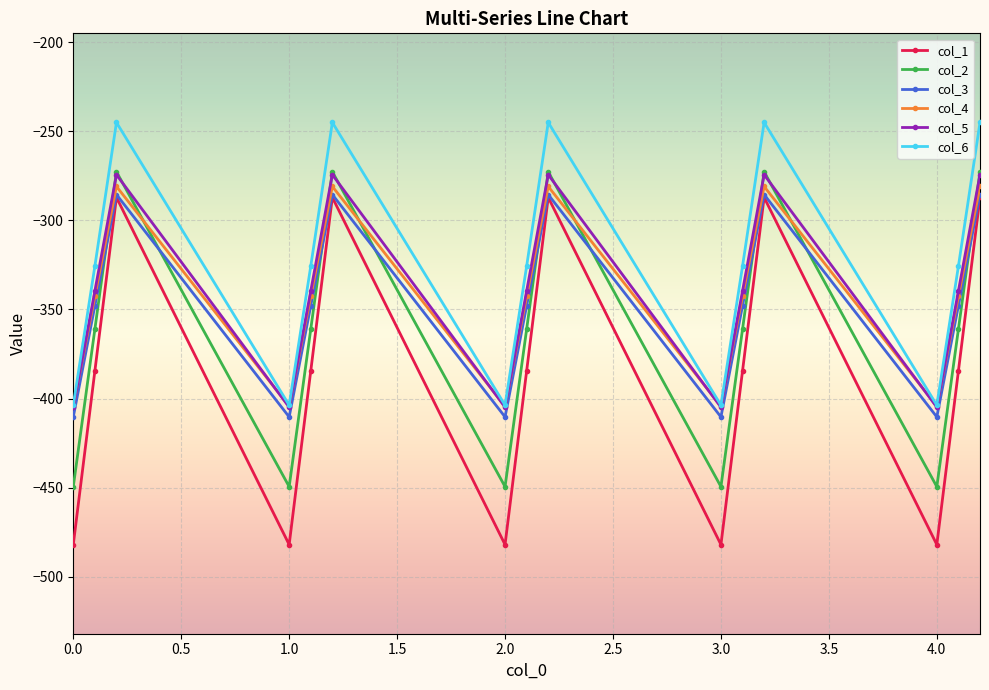

How many interior local peaks does the col_6 series have?

4